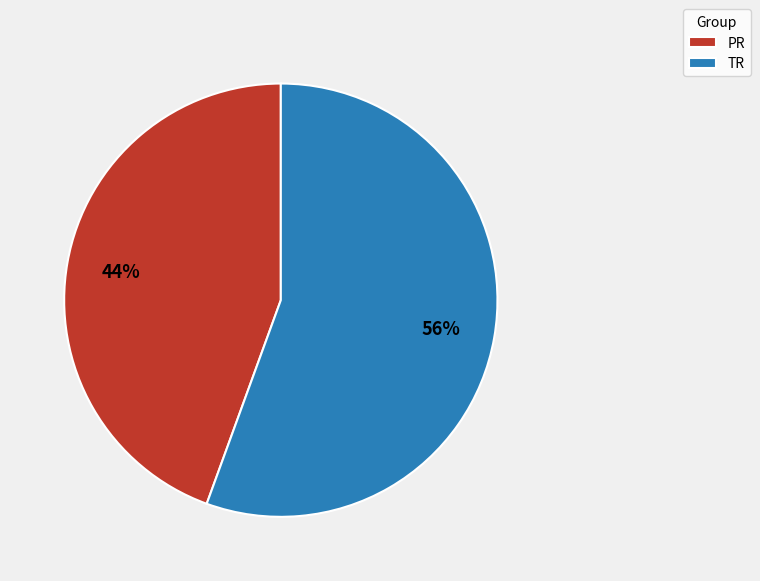

Does PR represent more than half of the total?

No